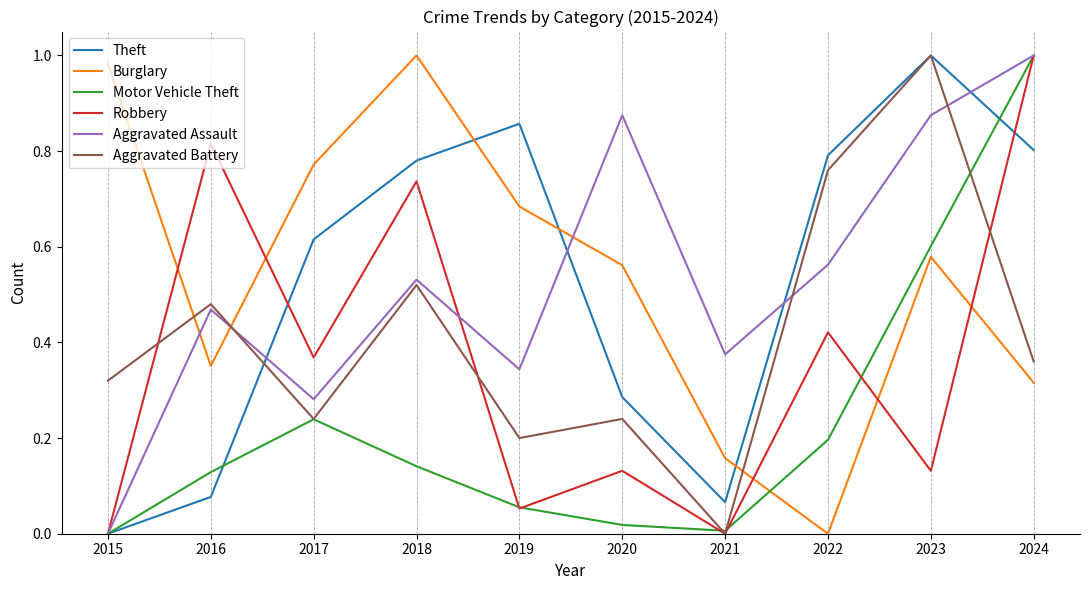

Which category has the highest value in the Robbery series?

2024